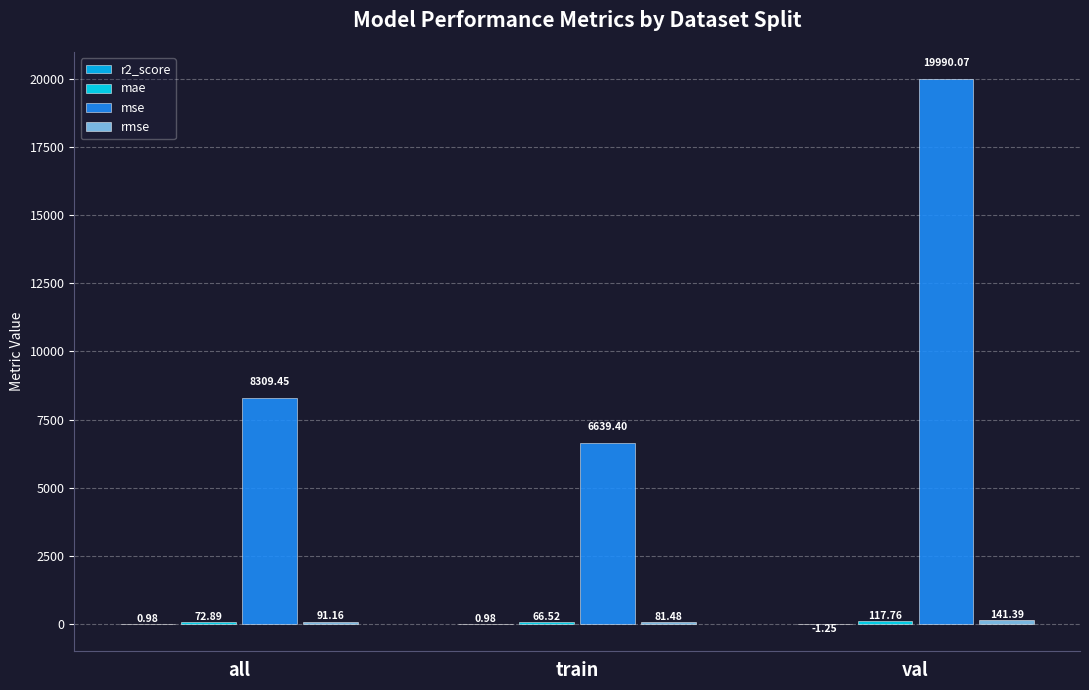

How many series are shown in this chart?

4